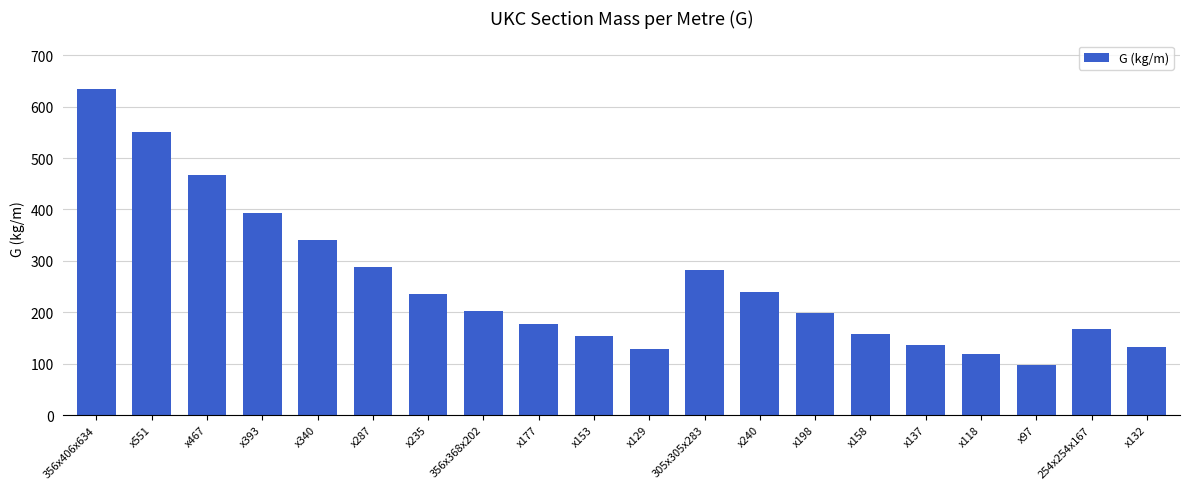

What is the ratio of the value at x132 to the value at x97?

1.4